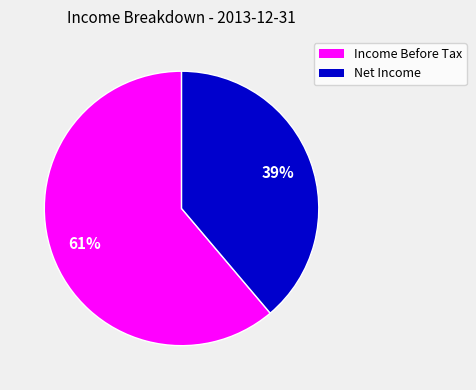

Is there a majority slice in this chart?

Yes